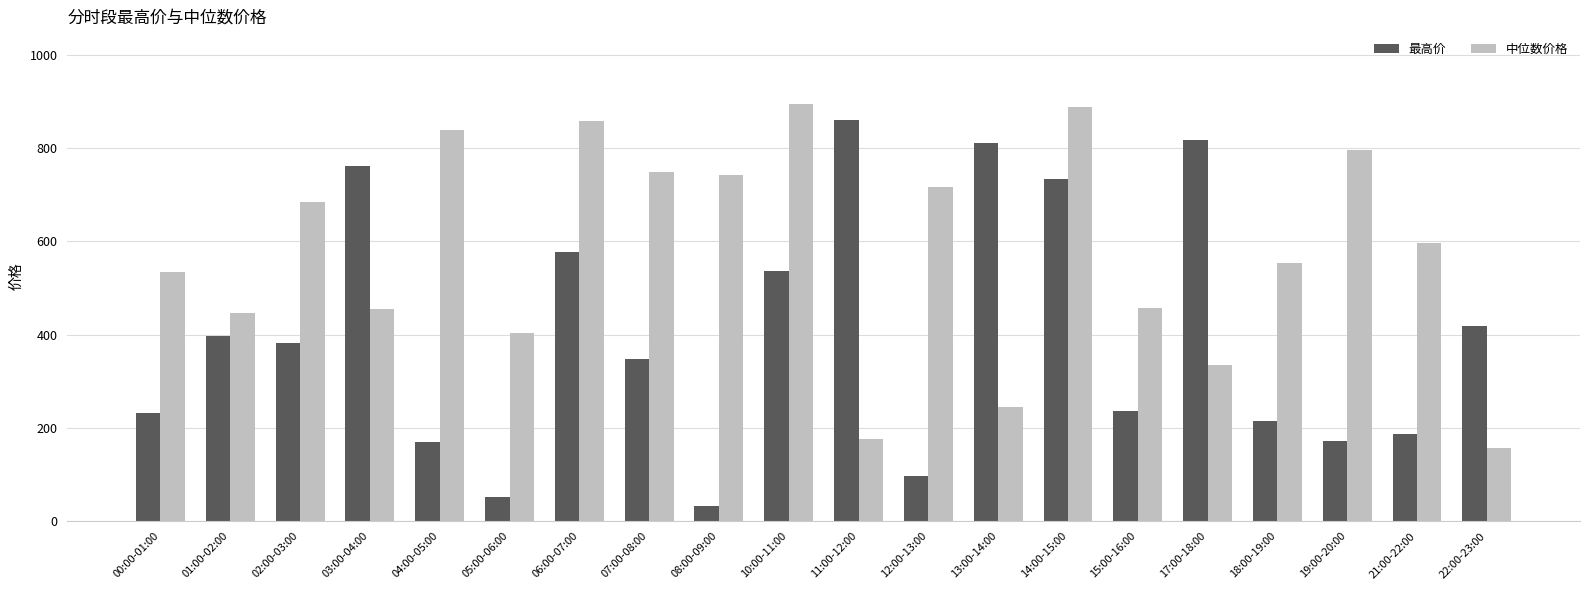

What is the difference between the highest and lowest values at 06:00-07:00?

281.1